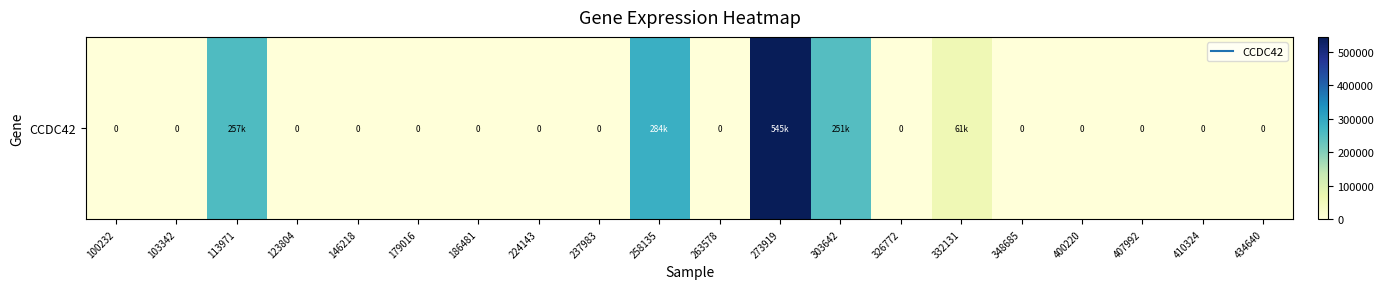

What is the change in value from 113971 to 410324?

-256923